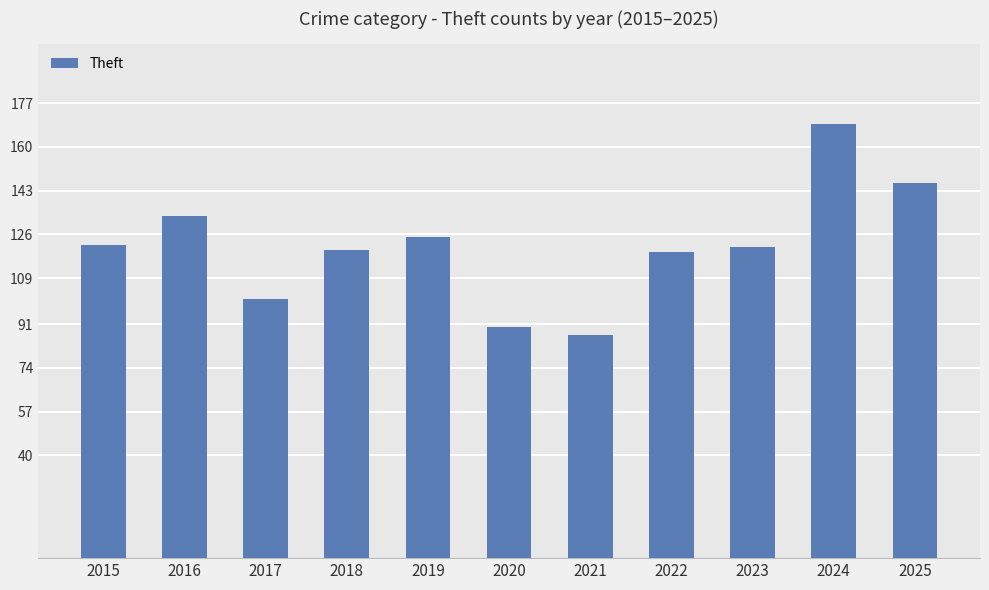

Read the value at 2022.

119